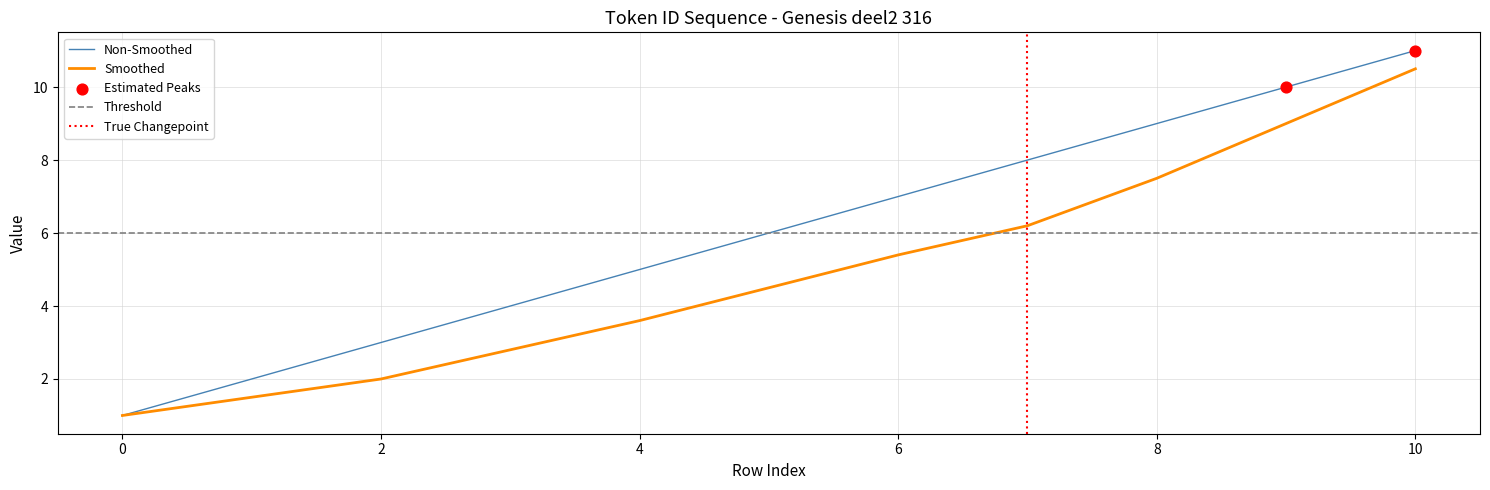

Approximately how many times larger is the value at 3 compared to 7?

0.5